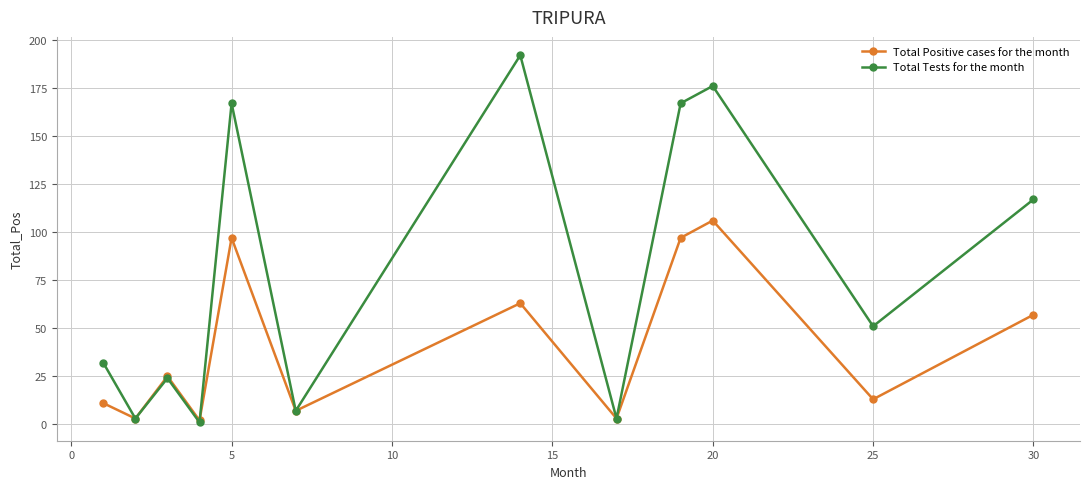

Rank the series by their average value, from highest to lowest.

Total Tests for the month, Total Positive cases for the month